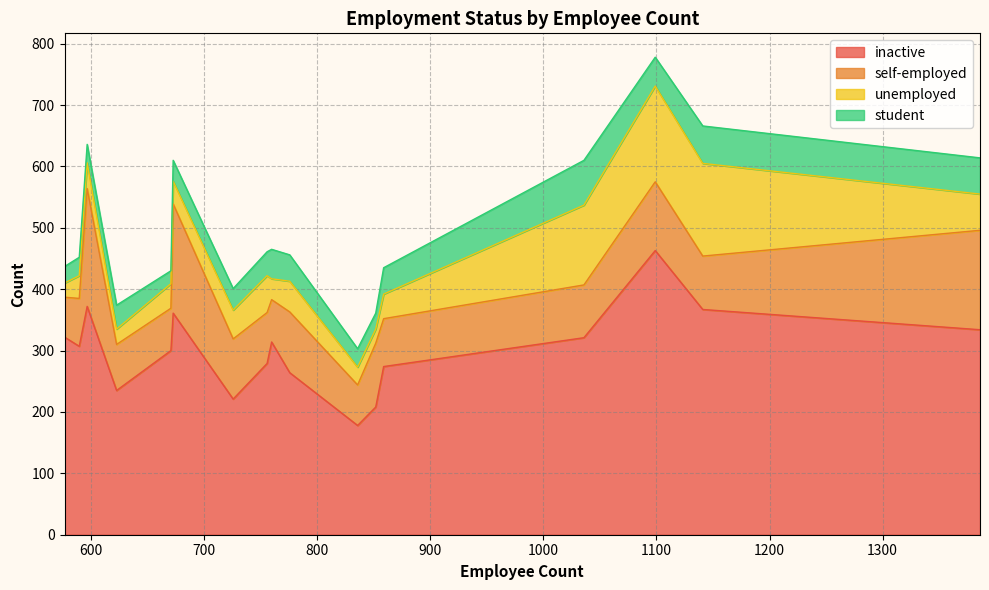

What is the maximum value for inactive?

463